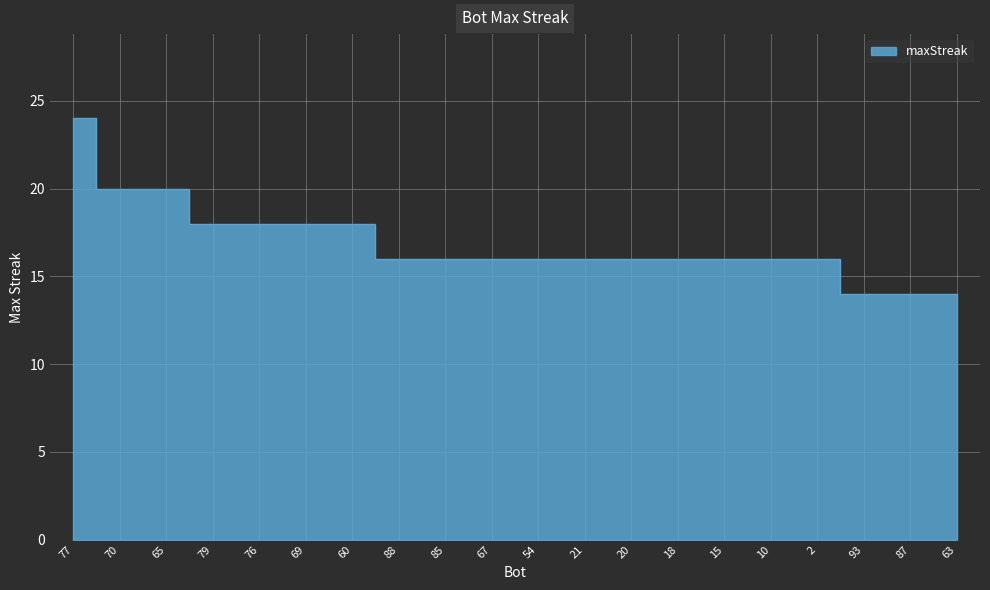

How many series are shown in this chart?

1